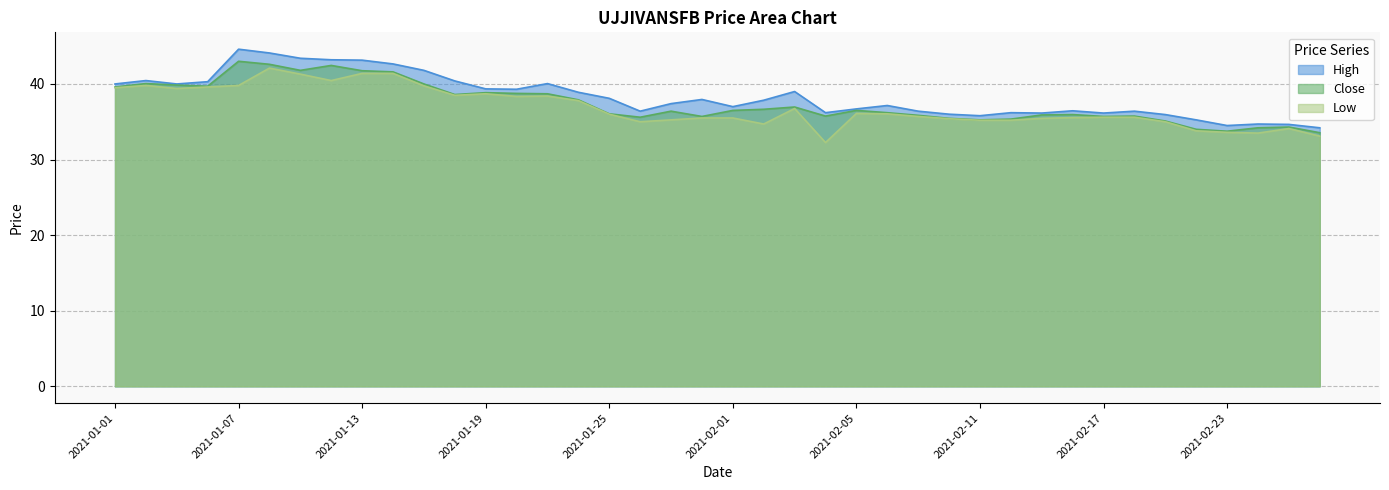

What is the total value across all series at 2021-02-09?

108.0